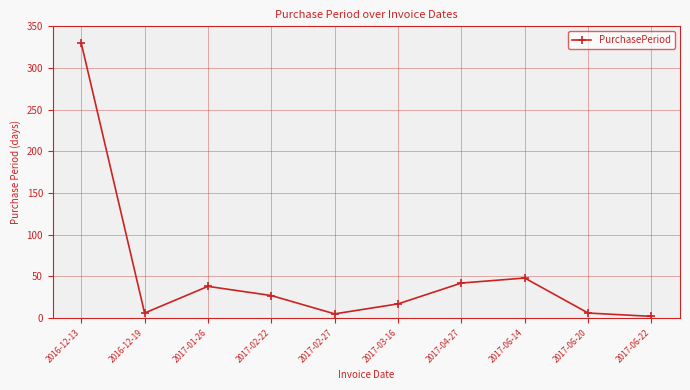

What is the average value?

52